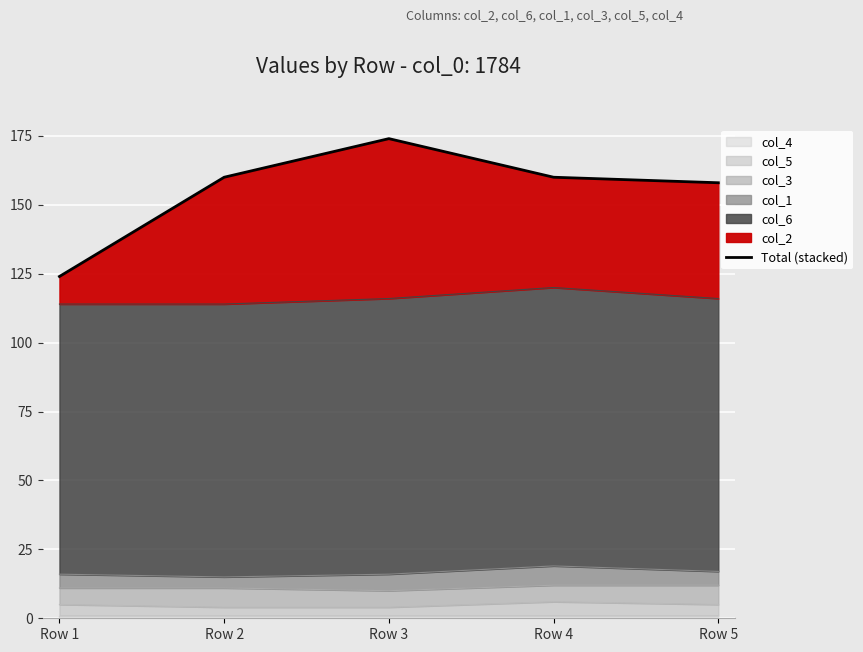

What is the difference between the maximum and minimum values?

50